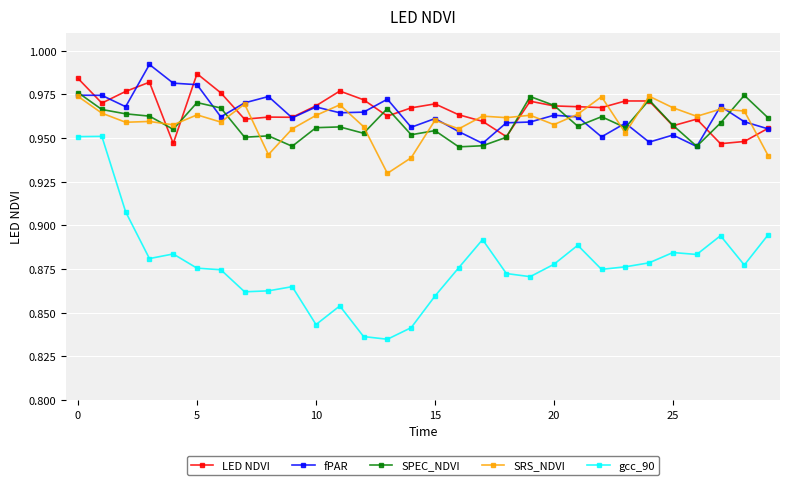

Count the SRS_NDVI values in the range 0 to 1.

30